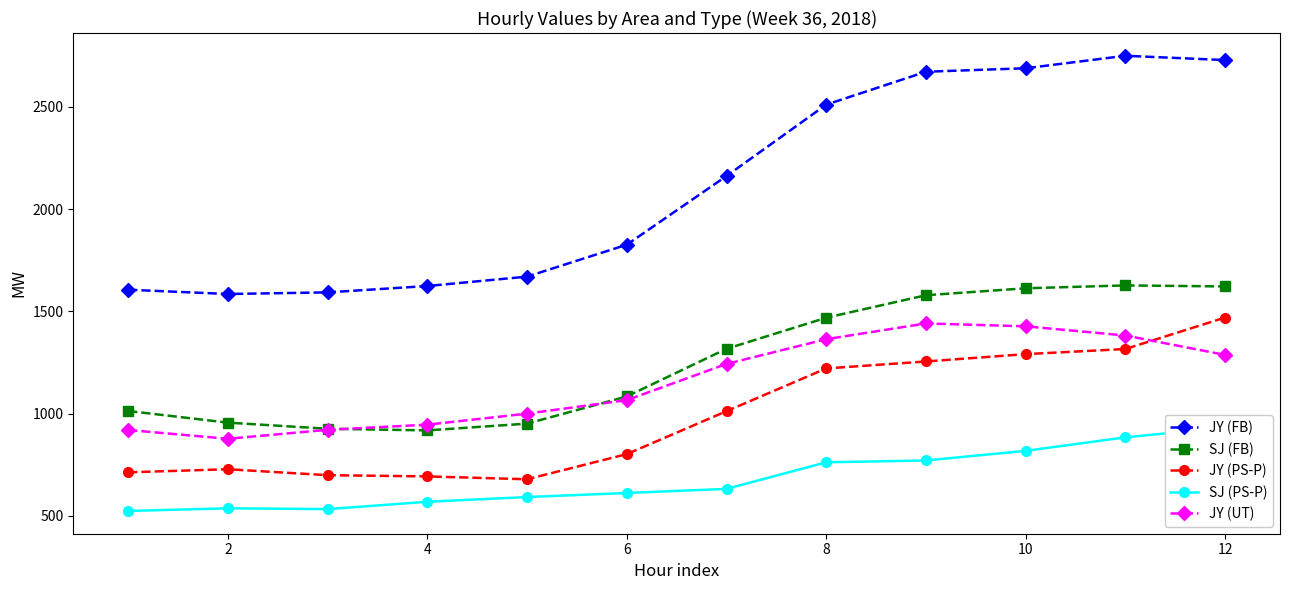

How many interior local peaks does the SJ (PS-P) series have?

1